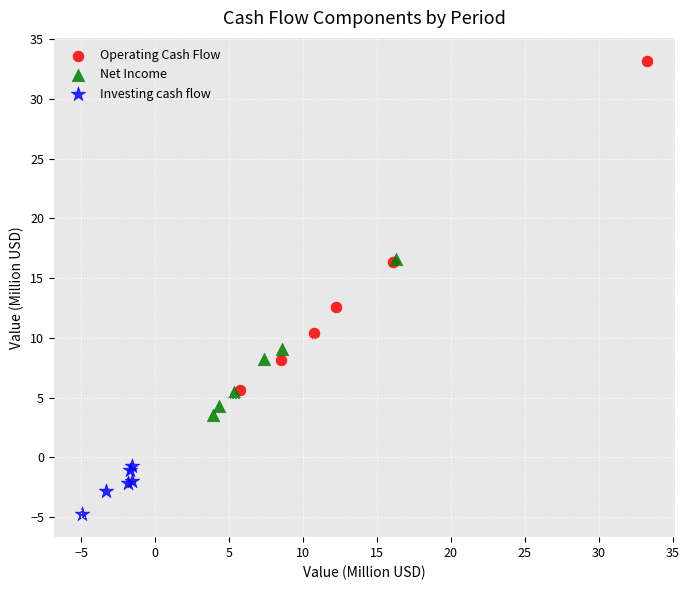

Which series contains the lowest Y value?

Investing cash flow